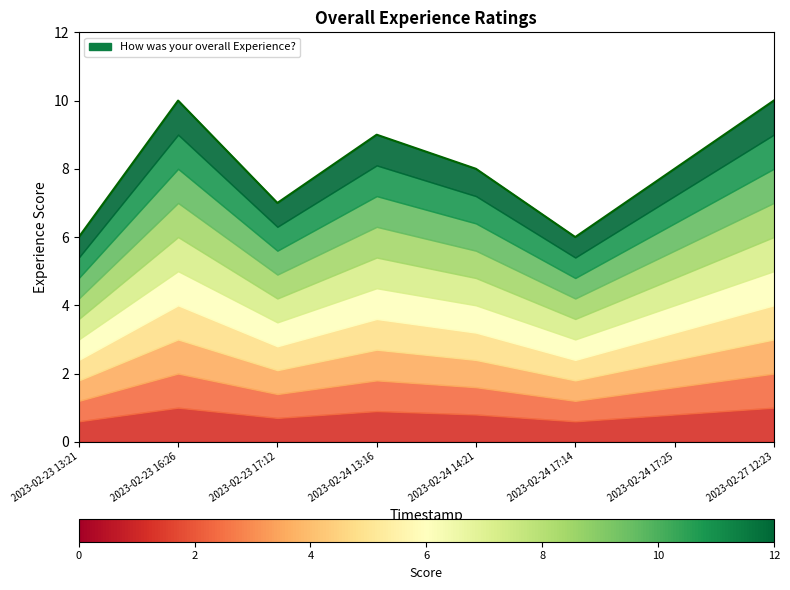

List the labels in order of value, largest first.

2023-02-23 16:26, 2023-02-27 12:23, 2023-02-24 13:16, 2023-02-24 14:21, 2023-02-24 17:25, 2023-02-23 17:12, 2023-02-23 13:21, 2023-02-24 17:14